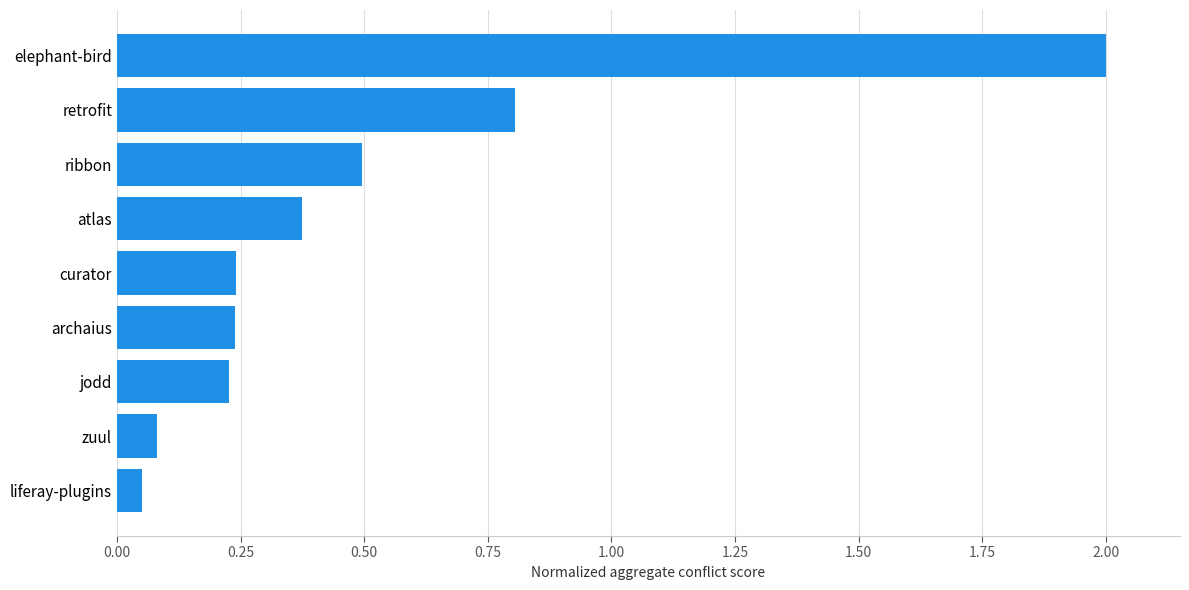

What is the sum of all values?

4.5